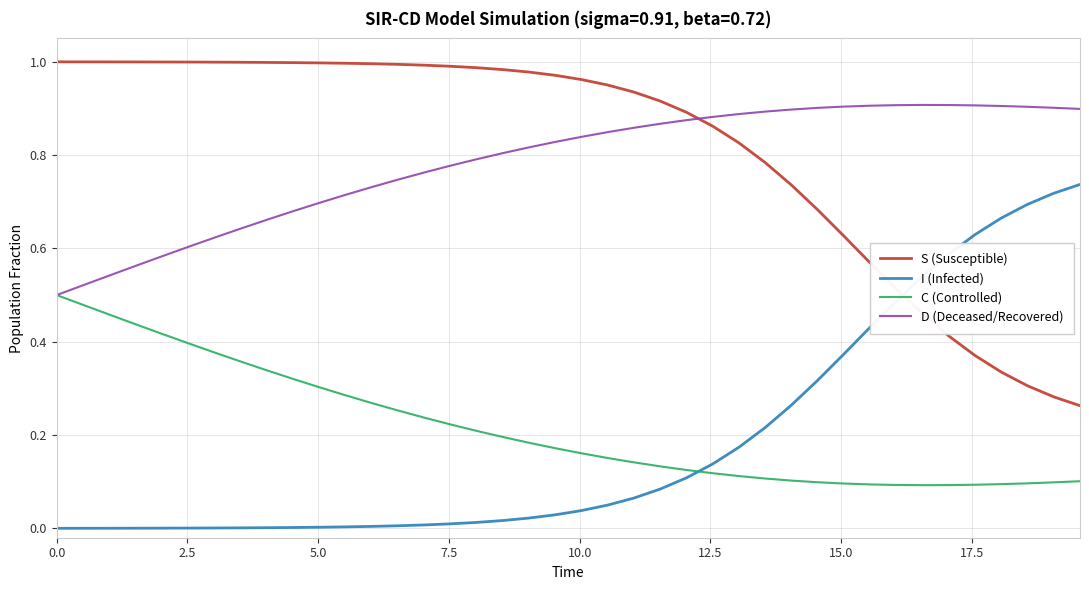

How many series are shown in this chart?

4